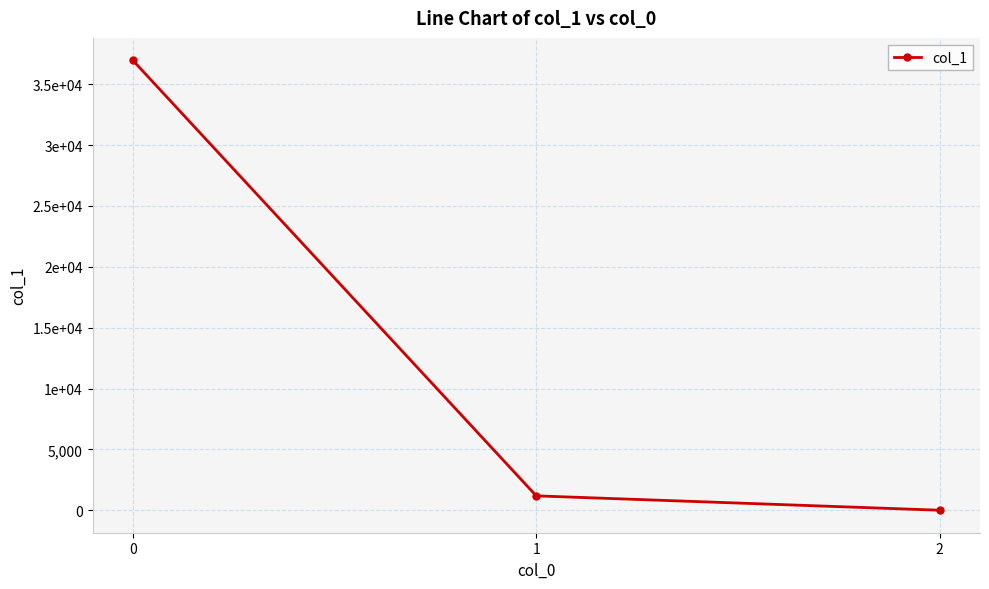

Is this an area chart (filled region under the line)?

No